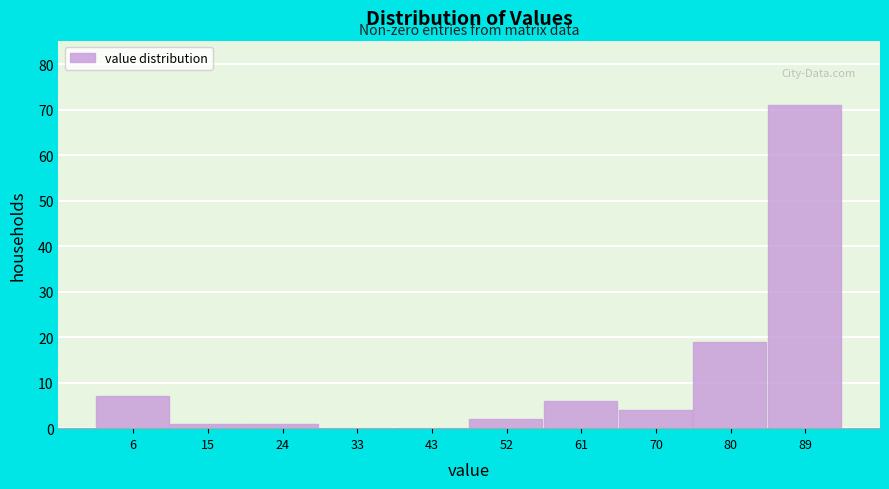

Reading left to right, list every bar in this chart as the range it spans on the x-axis followed by its height. Neither the bar edges nor the heights are printed on the chart, so give them approximately, as read against the axes.

1 to 10: 7
10 to 19: 1
19 to 29: 1
29 to 38: 0
38 to 47: 0
47 to 56: 2
56 to 66: 6
66 to 75: 4
75 to 84: 19
84 to 93: 71